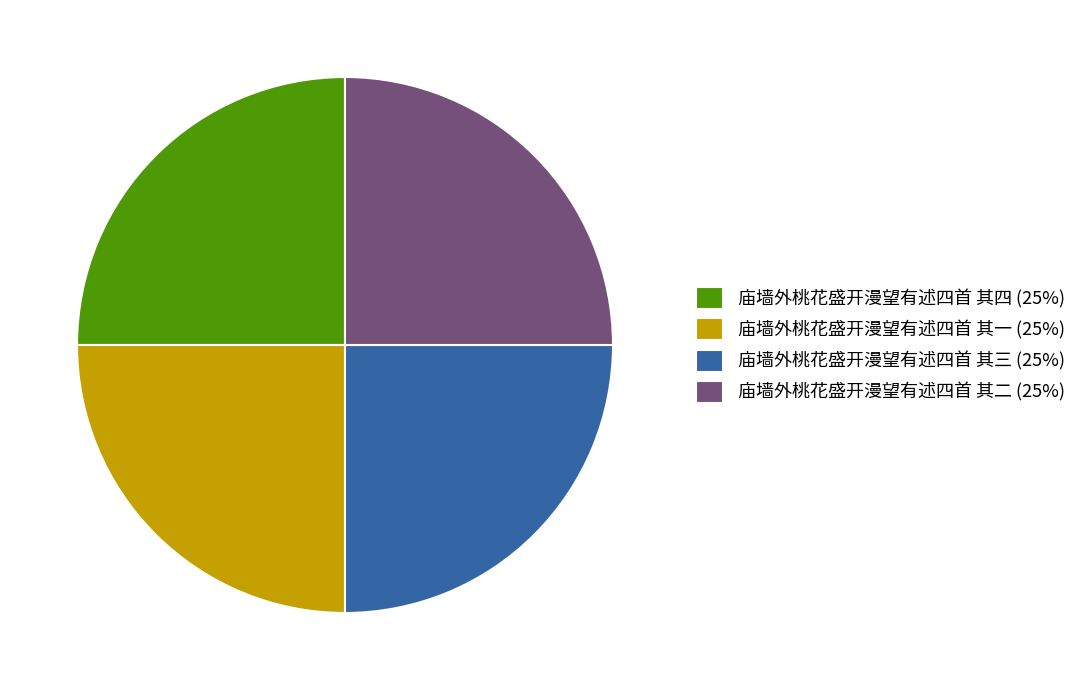

Is it true that 庙墙外桃花盛开漫望有述四首 其一 (25%) is 34% of the pie?

False